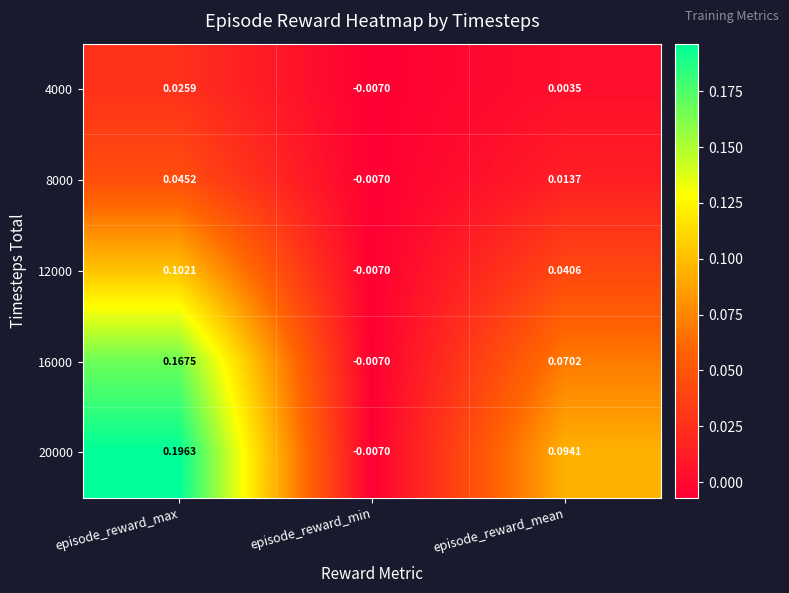

Which category has the highest value in the 20000 series?

episode_reward_max